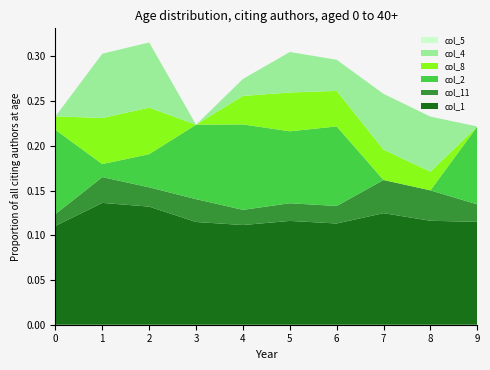

Reading left to right, extract all data points from this chart.

col_1: 0.1	0.1	0.1	0.1	0.1	0.1	0.1	0.1	0.1	0.1
col_11: 0.0	0.0	0.0	0.0	0.0	0.0	0.0	0.0	0.0	0.0
col_2: 0.1	0.0	0.0	0.1	0.1	0.1	0.1	0.0	0.0	0.1
col_8: 0.0	0.1	0.1	0.0	0.0	0.0	0.0	0.0	0.0	0.0
col_4: 0.0	0.1	0.1	0.0	0.0	0.0	0.0	0.1	0.1	0.0
col_5: 0.0	0.0	0.0	0.0	0.0	0.0	0.0	0.0	0.0	0.0